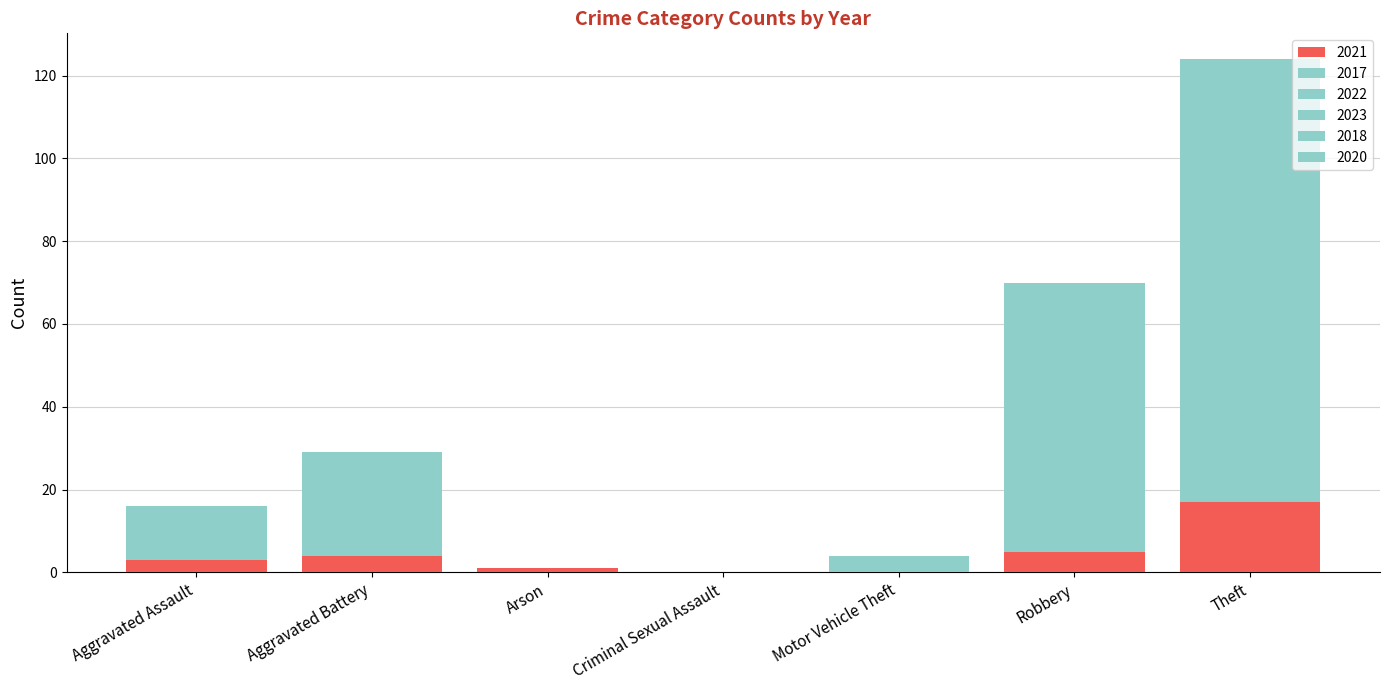

Rank the series by their maximum value, from lowest to highest.

2023, 2020, 2021, 2022, 2018, 2017